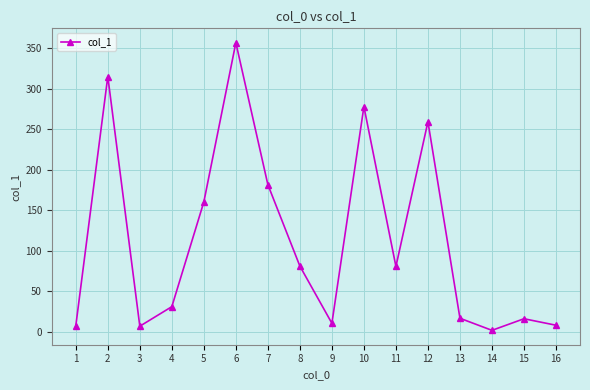

What is the change in value from 2 to 6?

+41.7